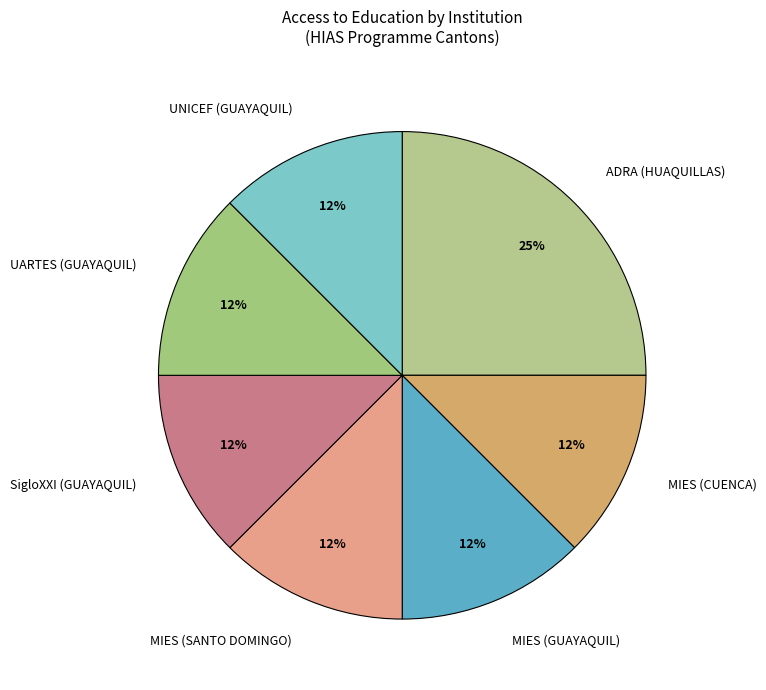

Does SigloXXI (GUAYAQUIL) represent more than half of the total?

No